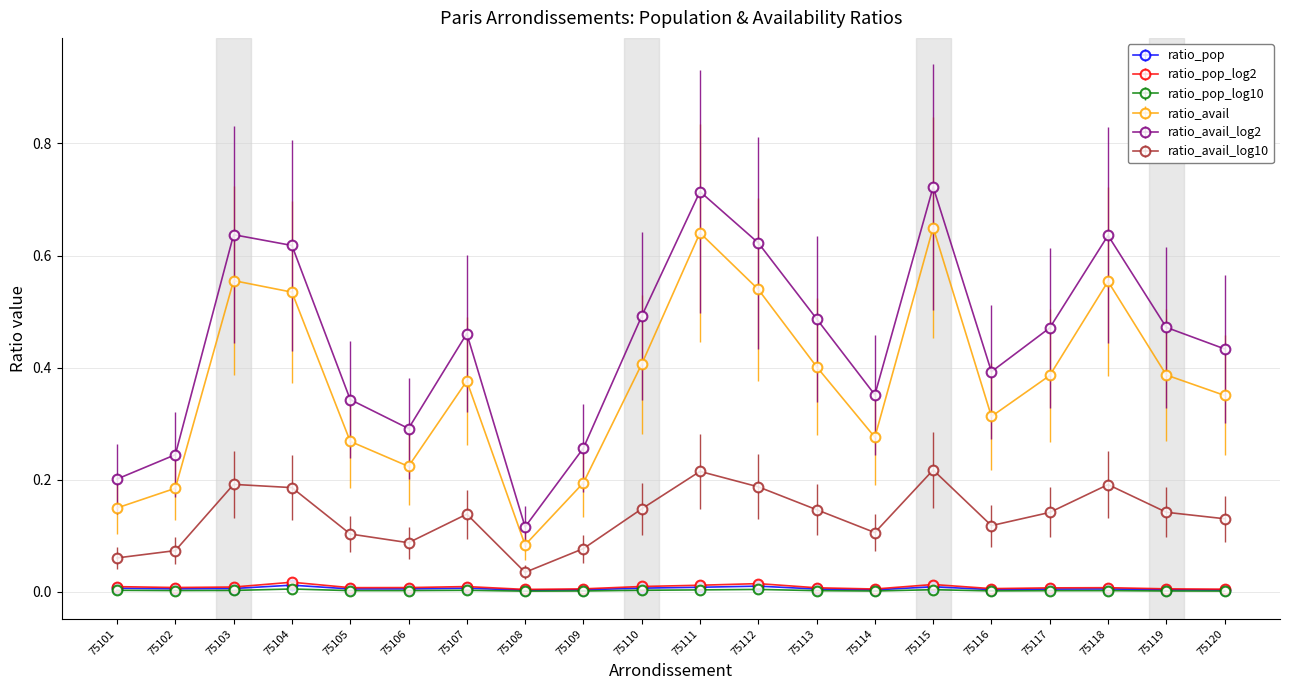

The ratio_avail_log2 series shows 0.8 at 75113. True or false?

False